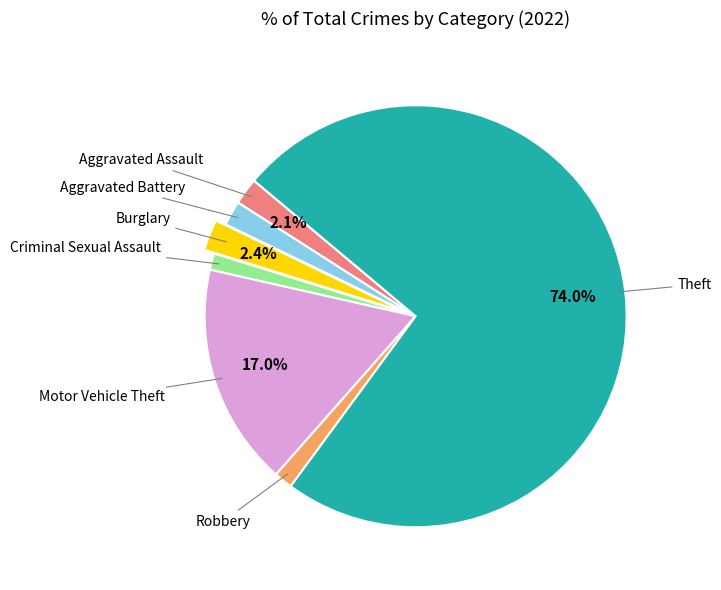

Does any single category account for the majority?

Yes